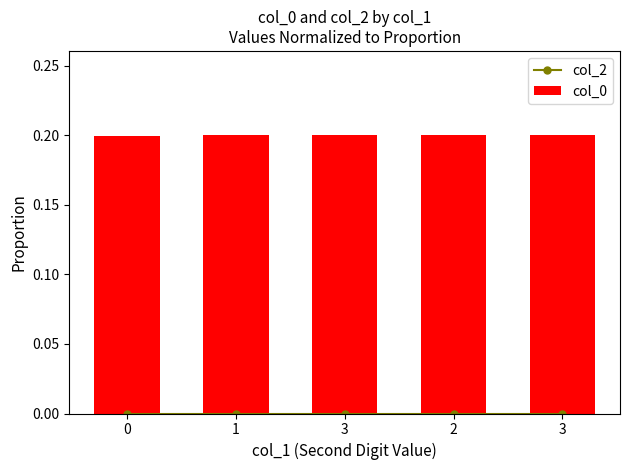

Reading left to right, list all the values displayed in this chart.

col_2: 0.0	0.0	0.0	0.0	0.0
col_0: 0.2	0.2	0.2	0.2	0.2